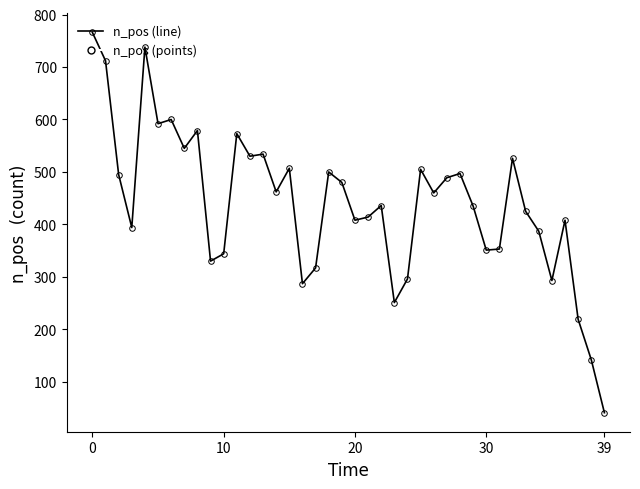

What is the greatest value displayed?

766